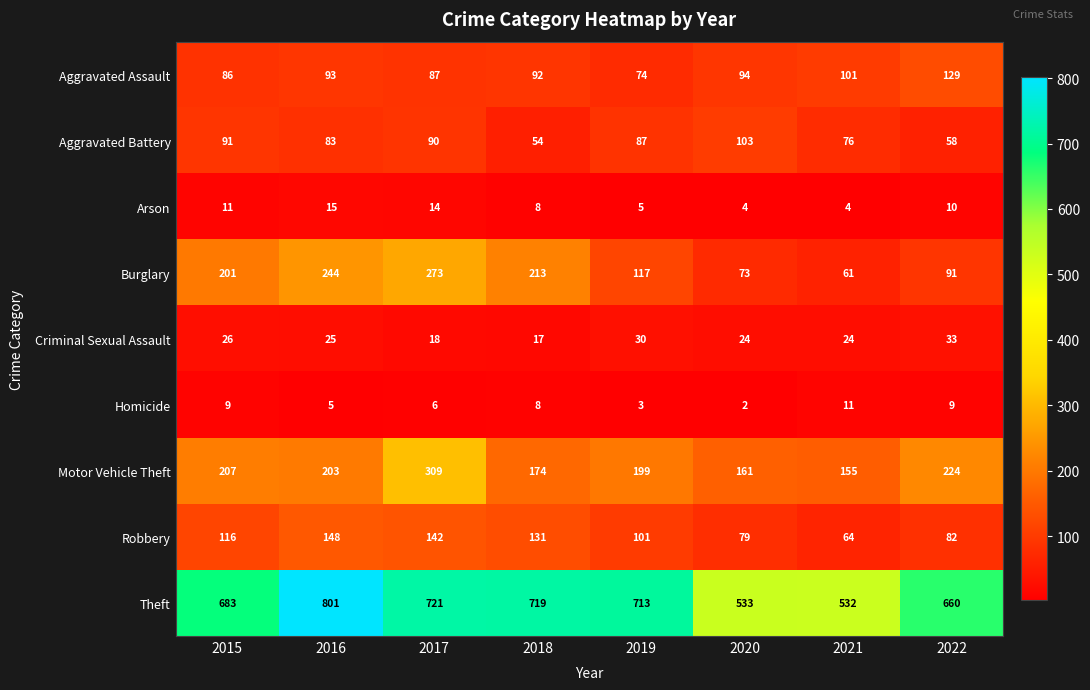

At how many categories does at least one series exceed 607?

6